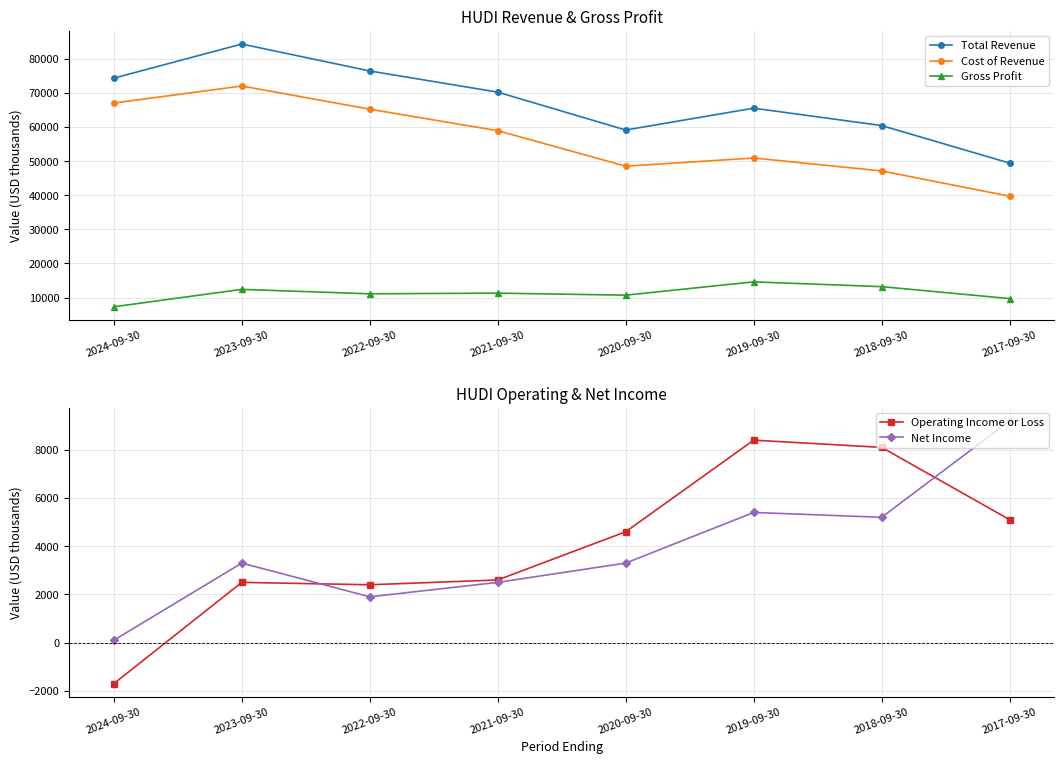

Is the value of Net Income at 2024-09-30 greater than the value of Total Revenue at 2022-09-30?

No